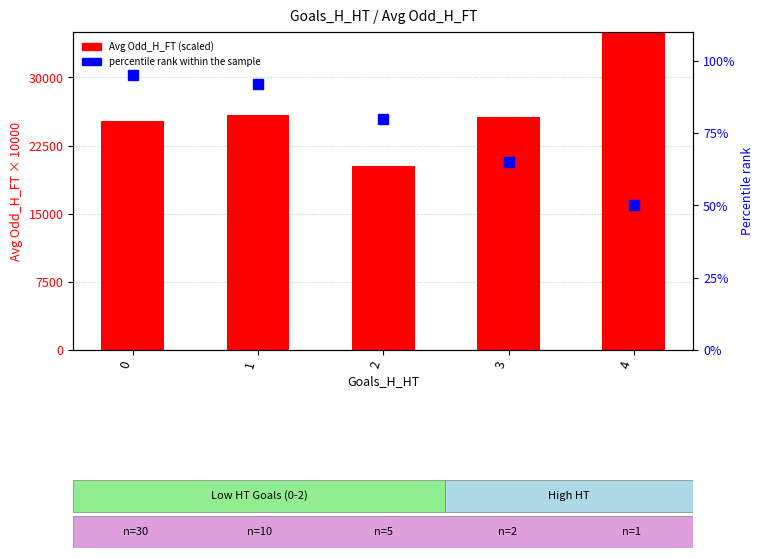

What is the average value of the percentile rank within sample series?

76.4